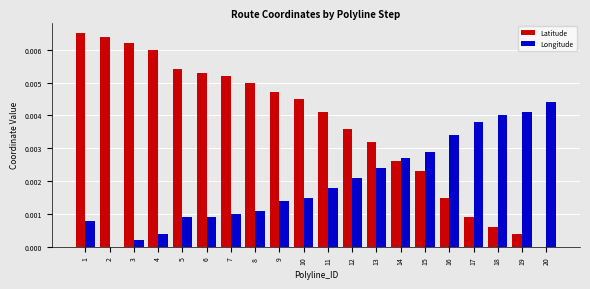

The Latitude series shows 0.0 at 2. True or false?

True